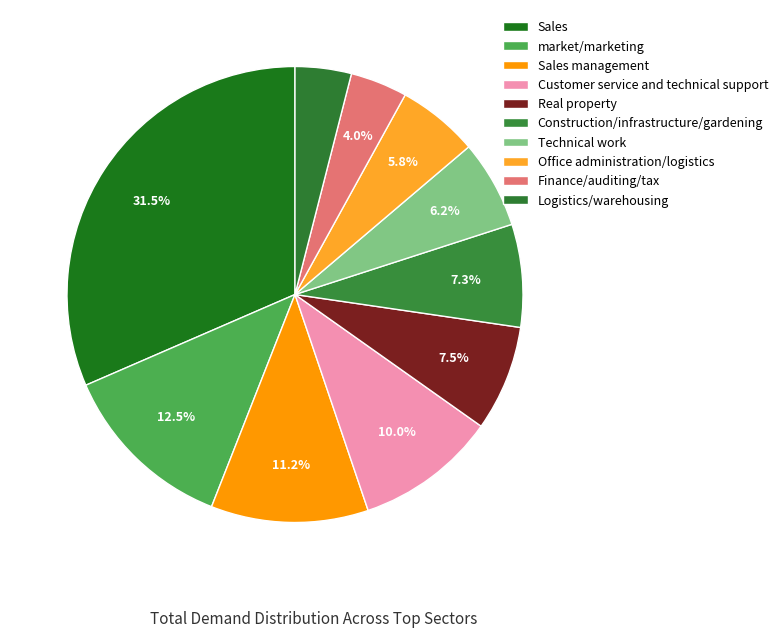

Count the number of slices in the pie.

10